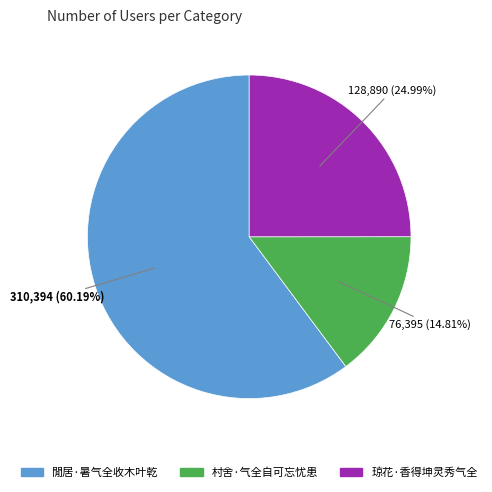

How many segments does this pie chart have?

3